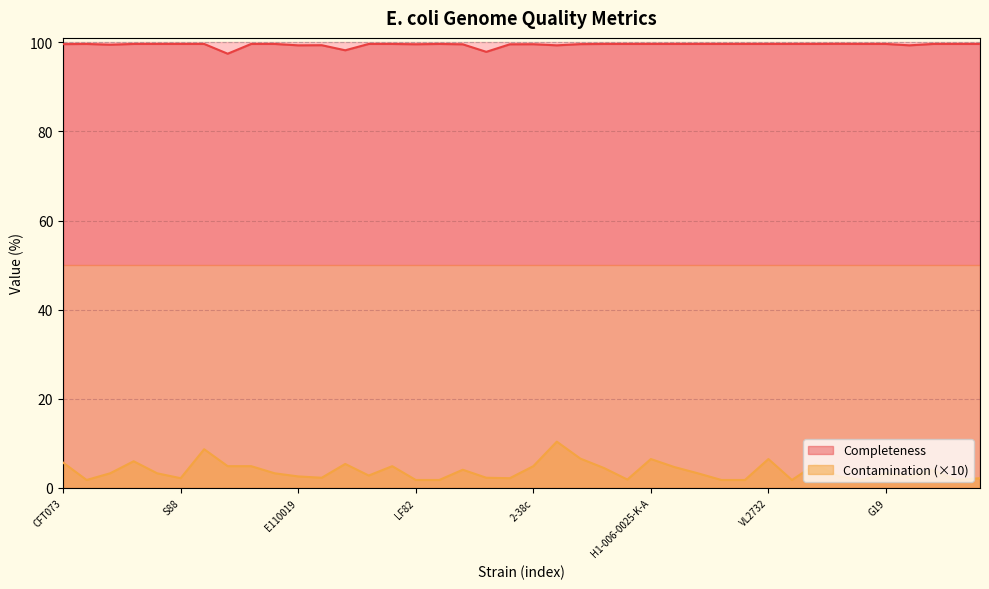

The value of Completeness at IAI39 is 97.5. True or false?

True